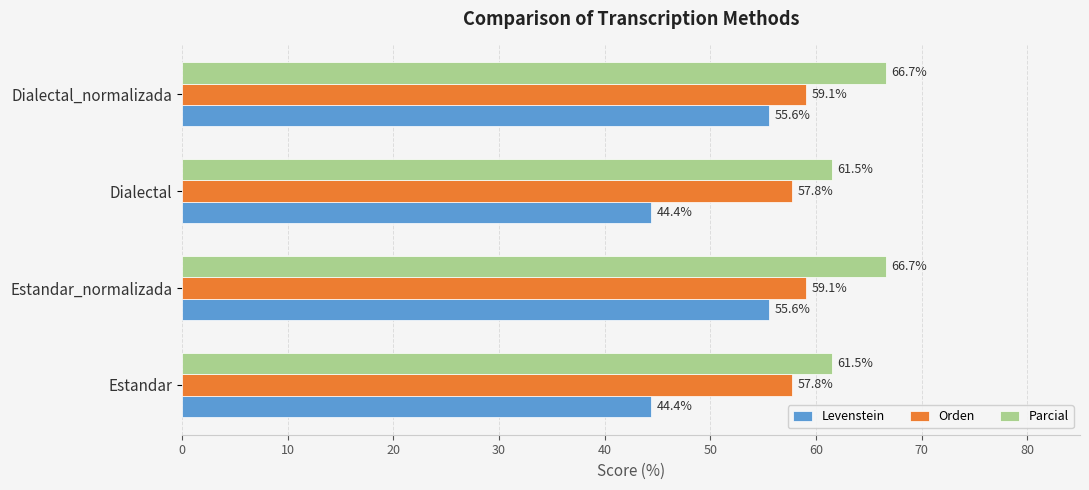

True or false: Parcial has a value of 66.7 at Estandar_normalizada.

True